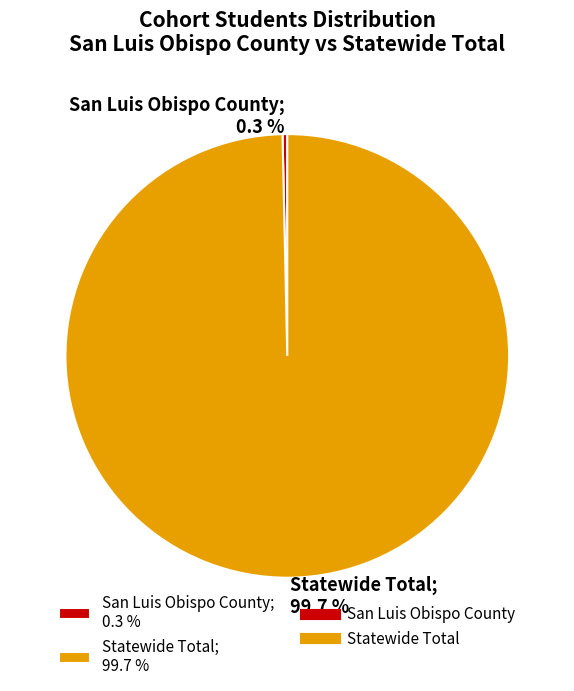

How many segments does this pie chart have?

2